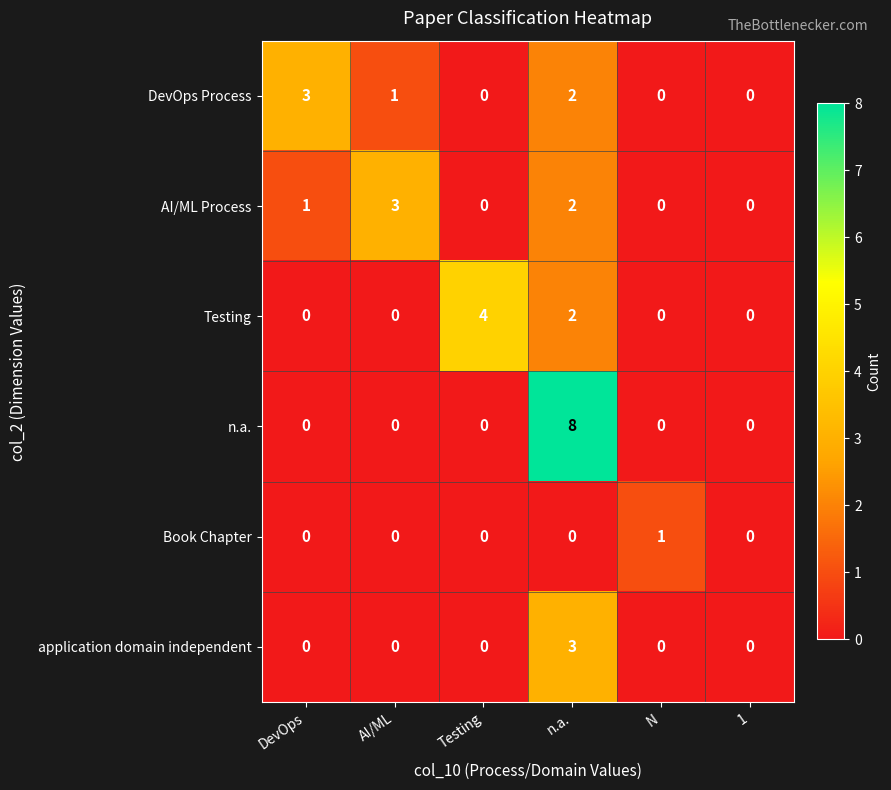

What is the sum of all AI/ML Process values?

6